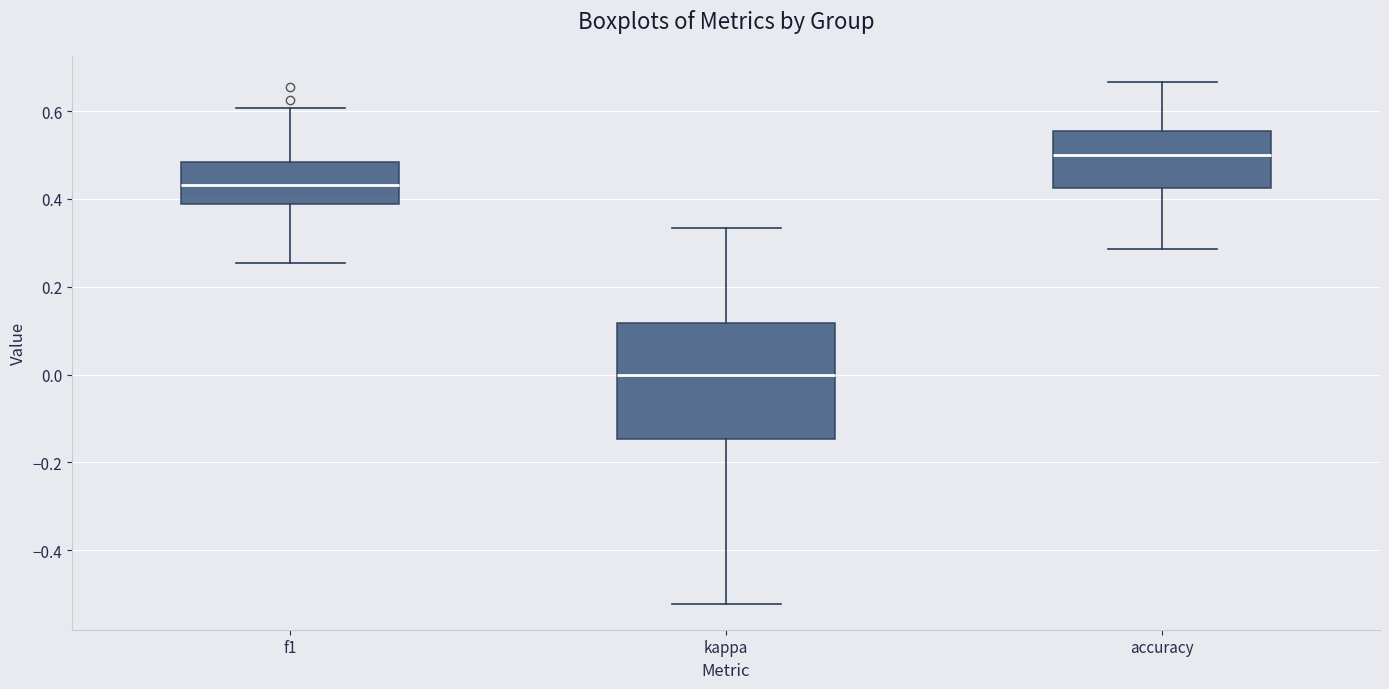

Which box has the lowest median line?

kappa